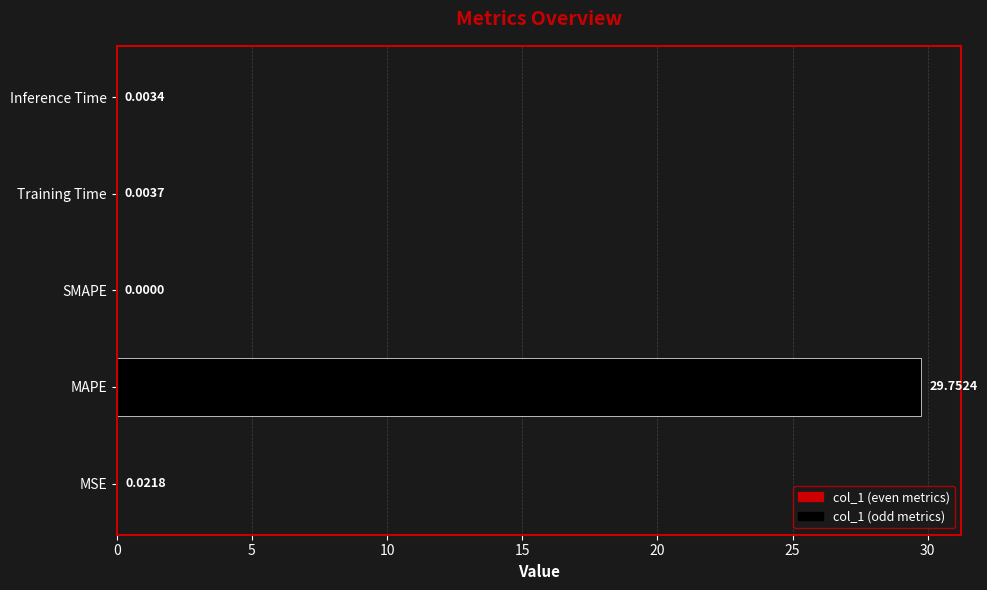

Between MSE and SMAPE, which is larger?

MSE